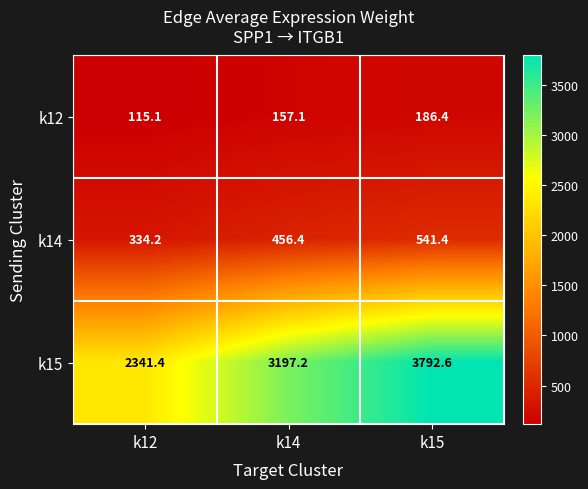

Rank the series at k15 from highest to lowest value.

k15, k14, k12